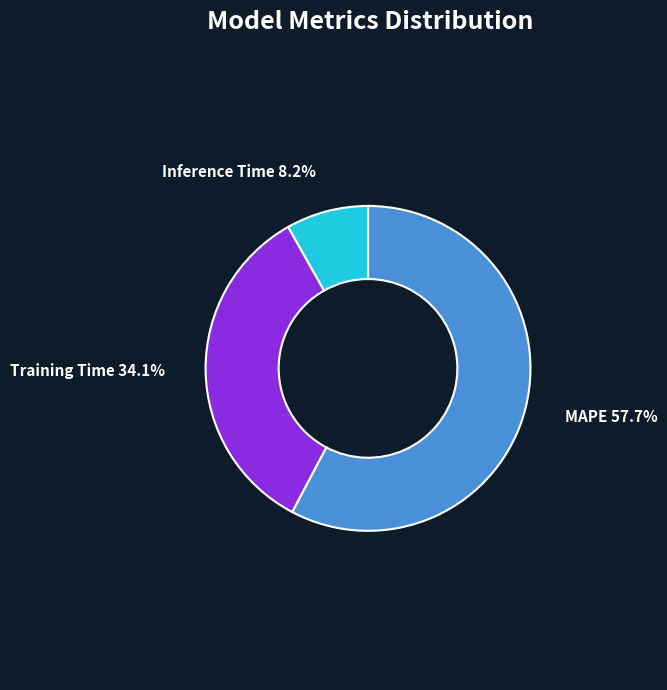

To the nearest percent, what portion does Inference Time represent?

8%